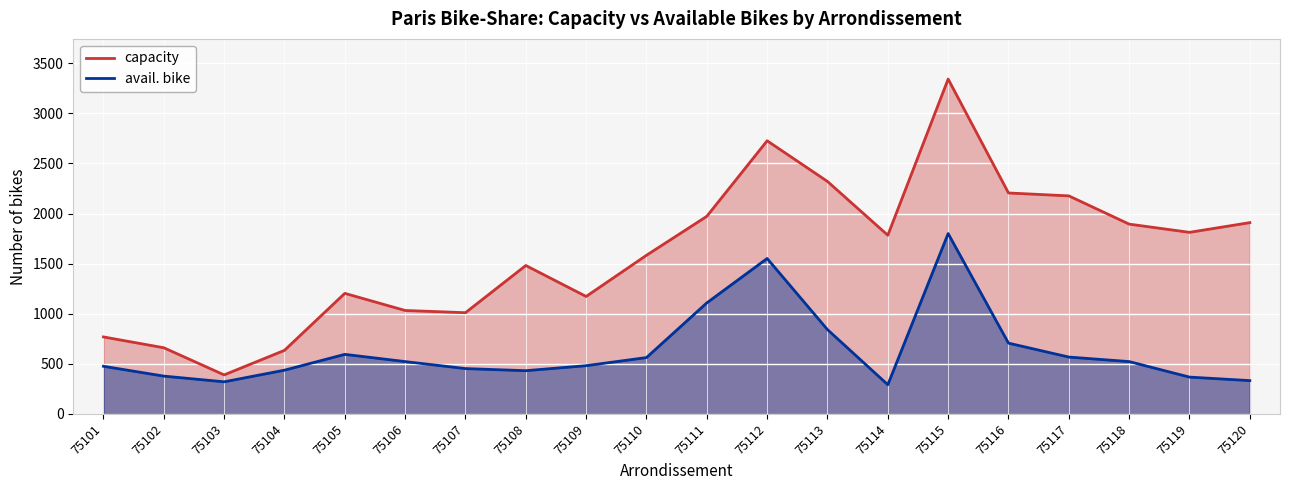

What is the smallest value displayed?

291